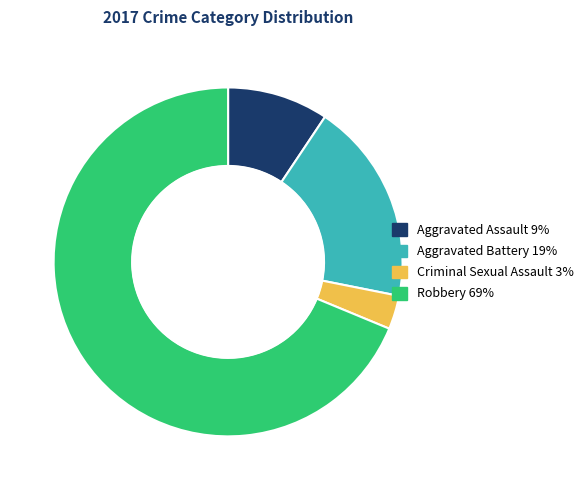

The Robbery slice represents 69% of the pie. True or false?

True